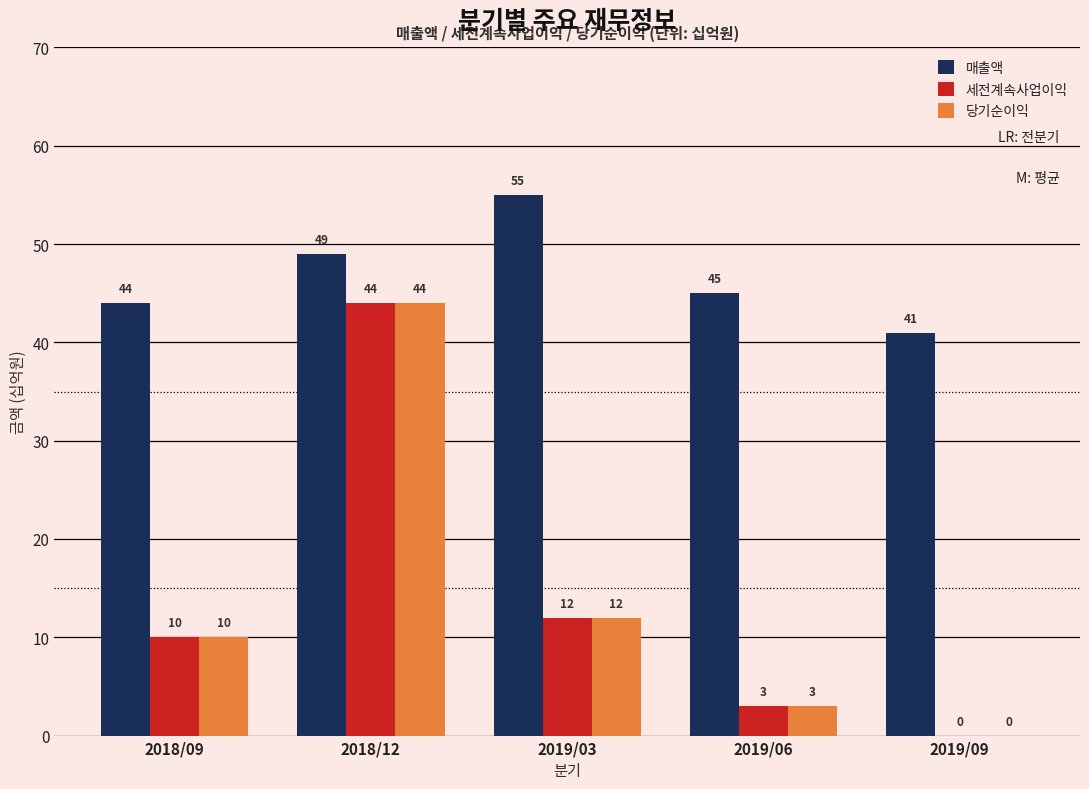

At which label does 매출액 reach its peak?

2019/03